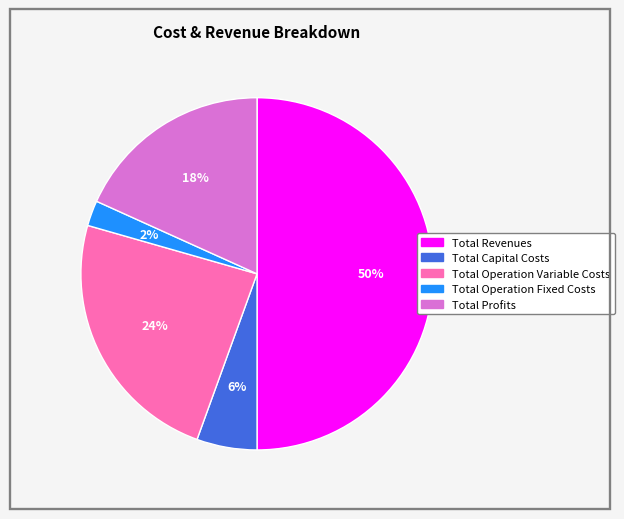

What percentage is the Total Capital Costs slice, to the nearest percent?

6%